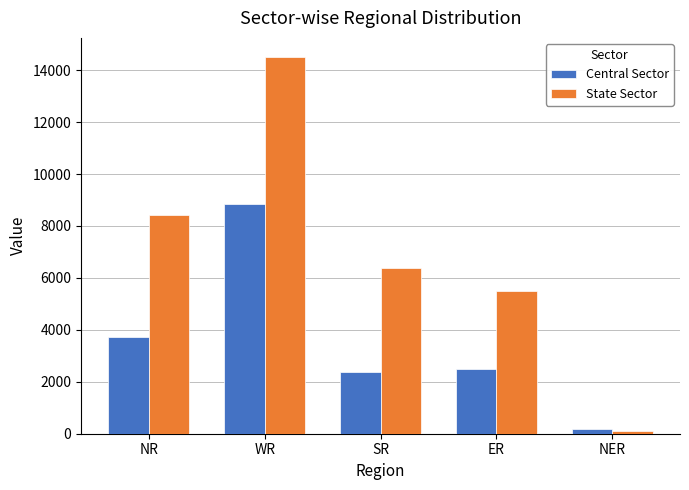

Which series changed the most between NR and WR?

State Sector